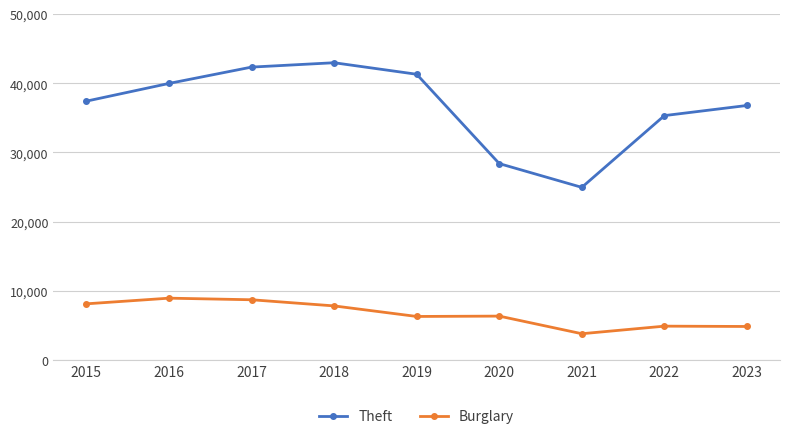

Which series has the largest range (max minus min)?

Theft